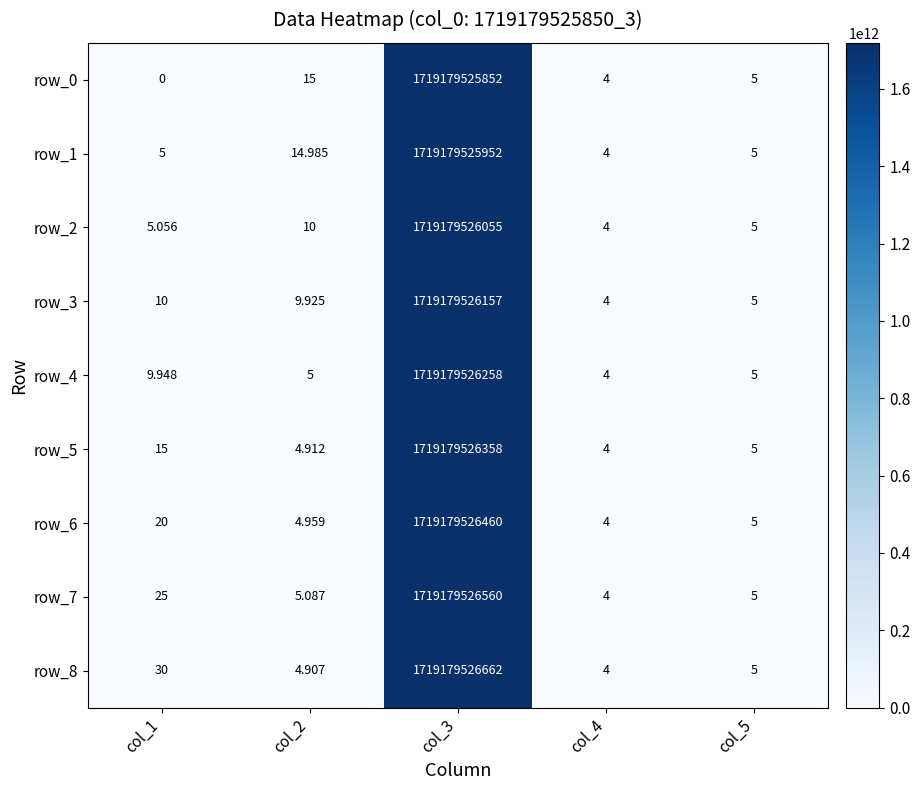

At which category is the sum across all series the highest?

col_3